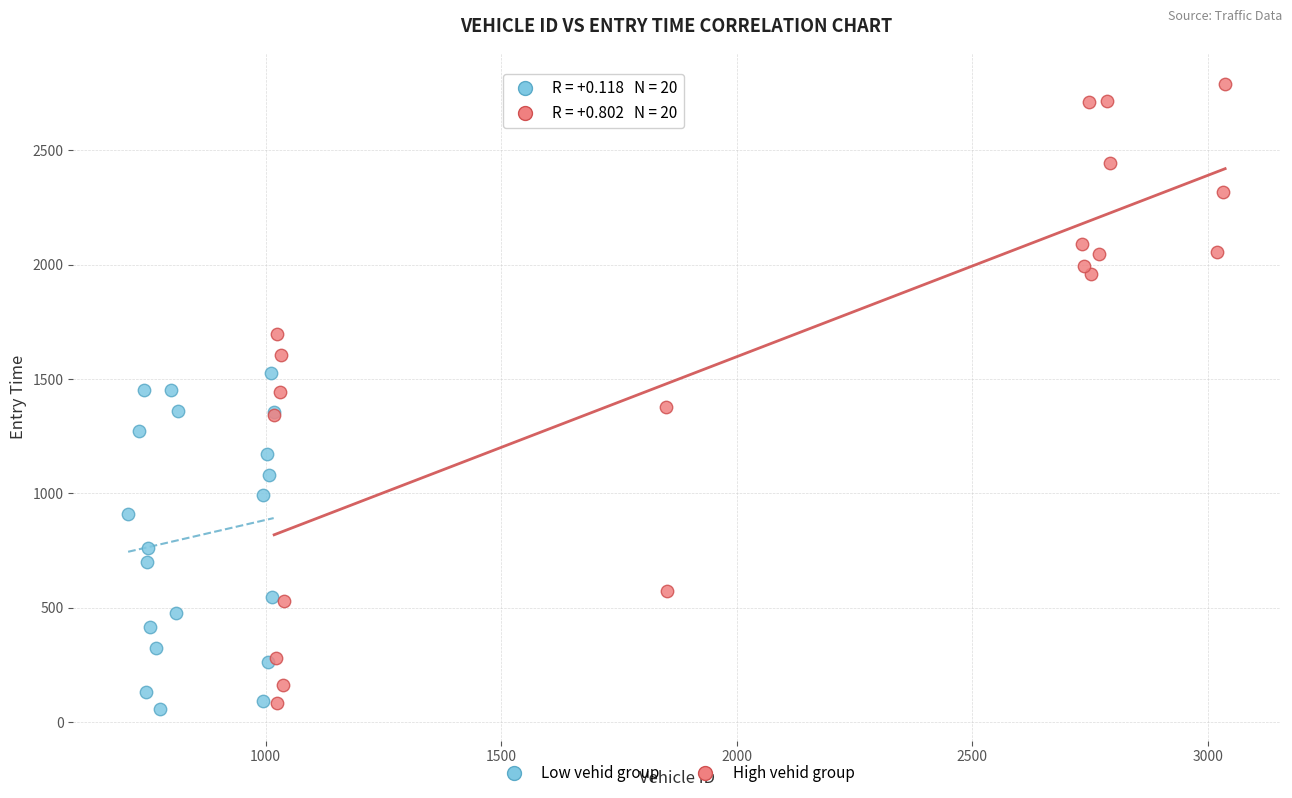

Which series contains the highest Y value?

High vehid group